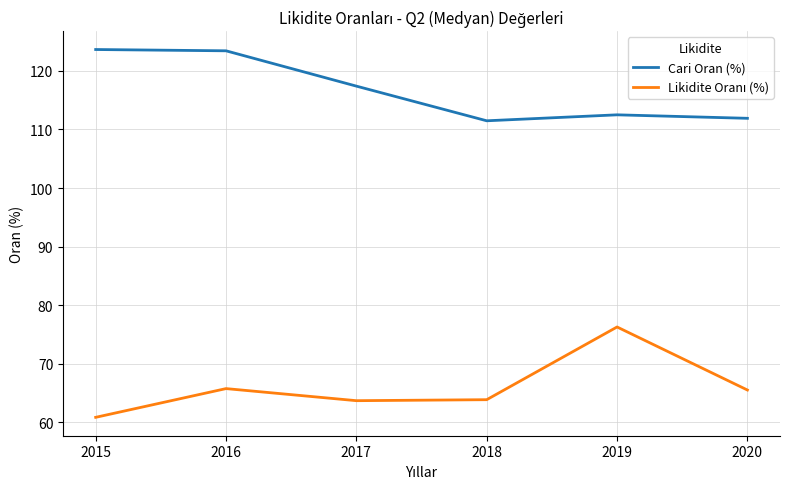

At how many categories does at least one series exceed 62?

6